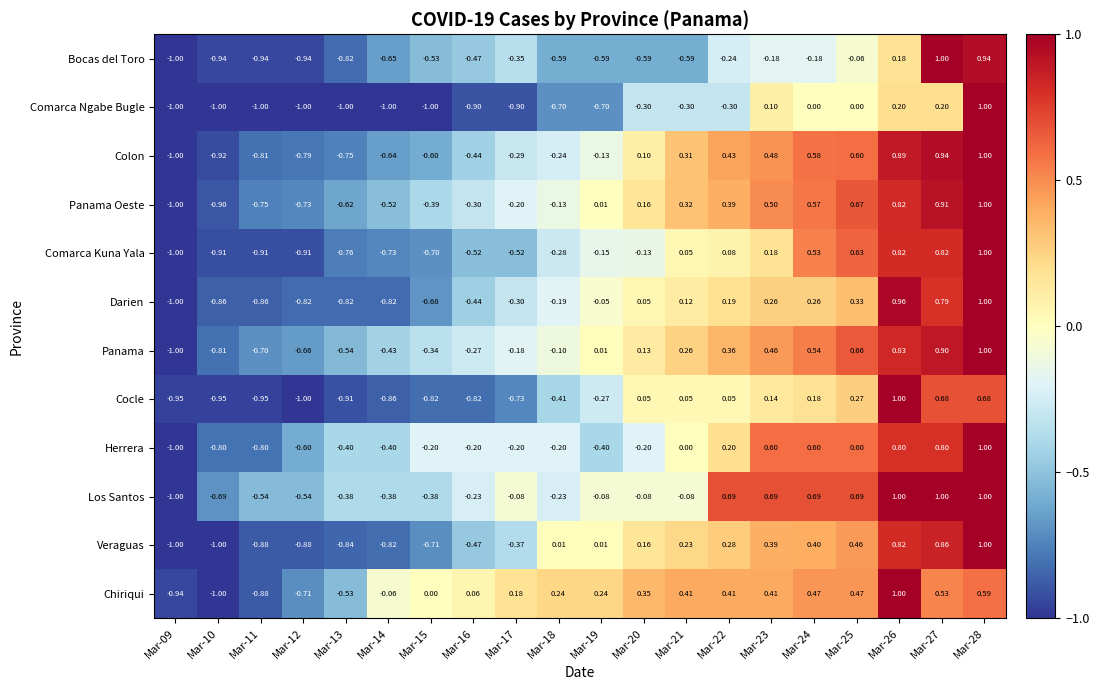

Between Mar-22 and Mar-26, which series saw the biggest shift?

Cocle